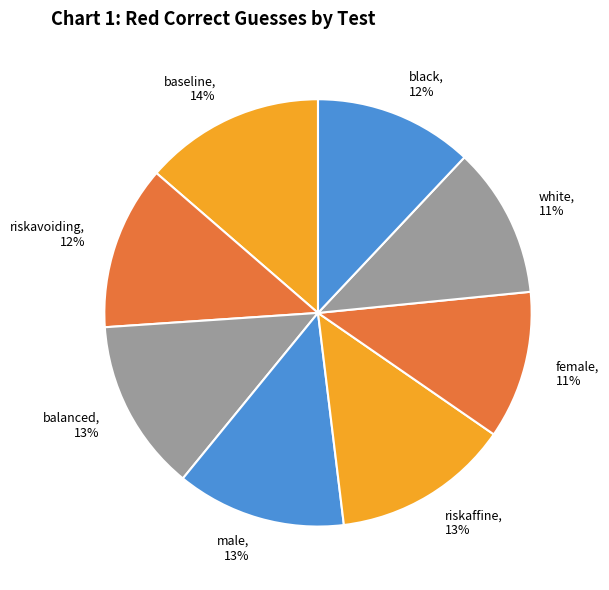

True or false: balanced accounts for 13% of the total.

True